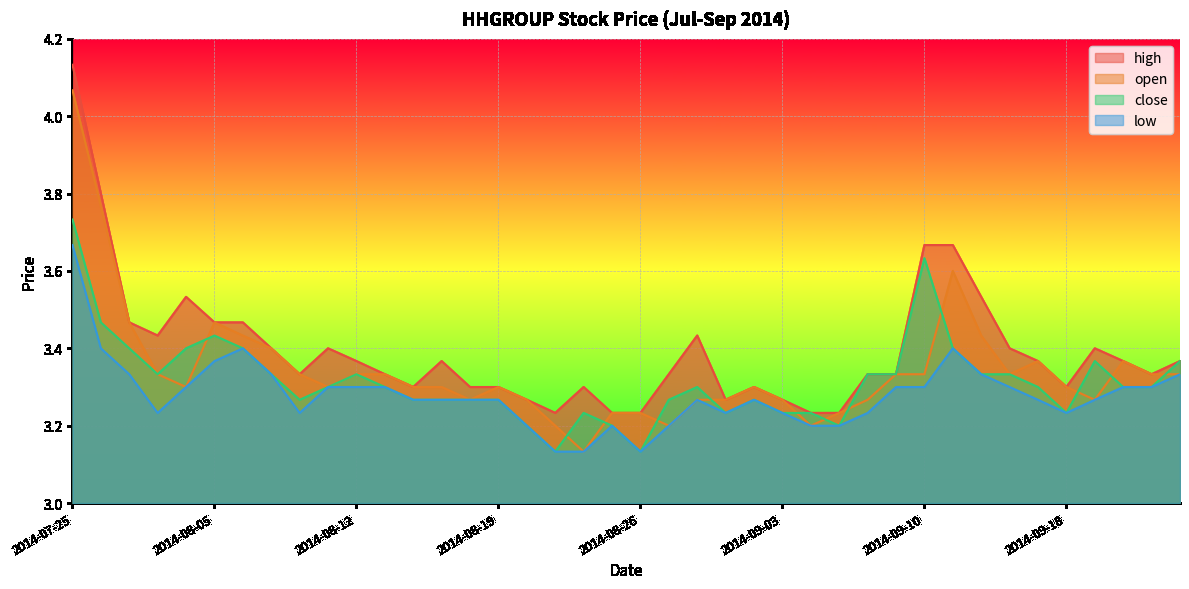

Which series has the widest spread of values?

open